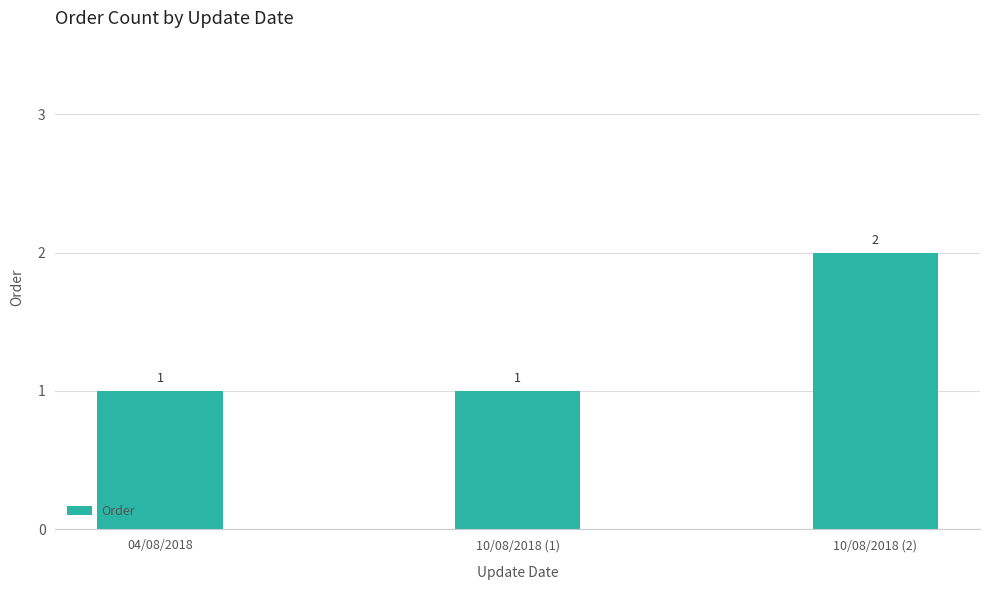

The chart shows a value of 2 at 04/08/2018. True or false?

False